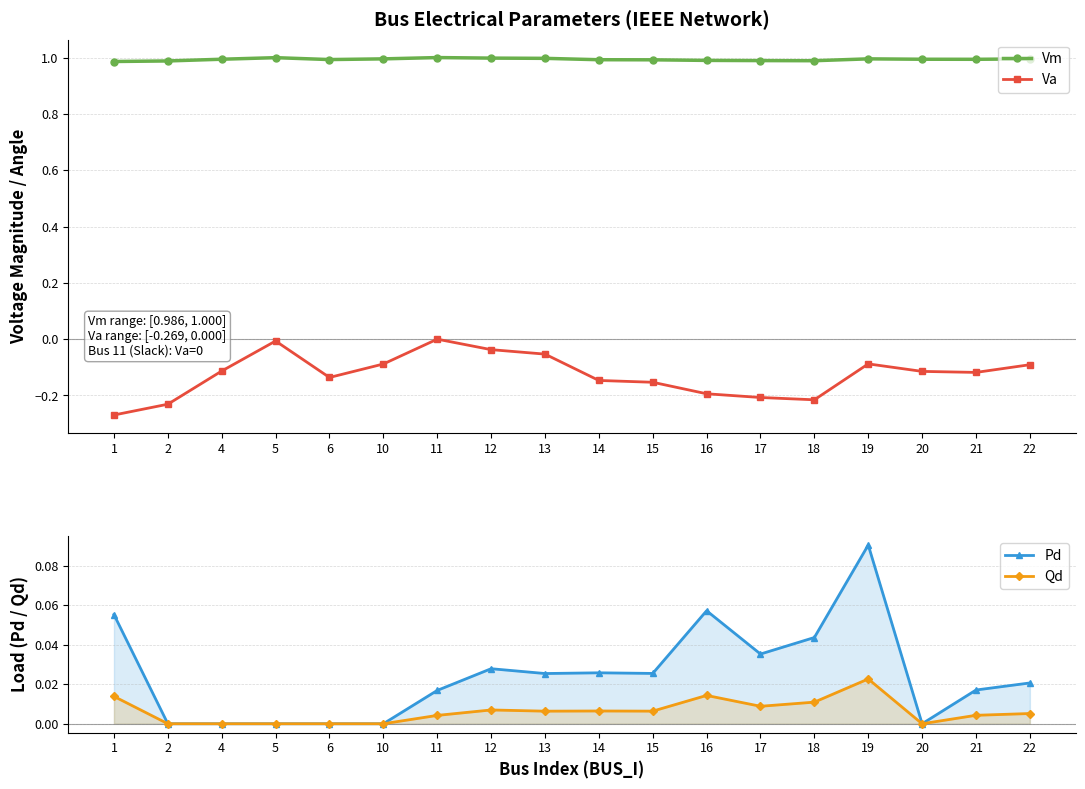

Which category has the highest value in the Vm series?

11